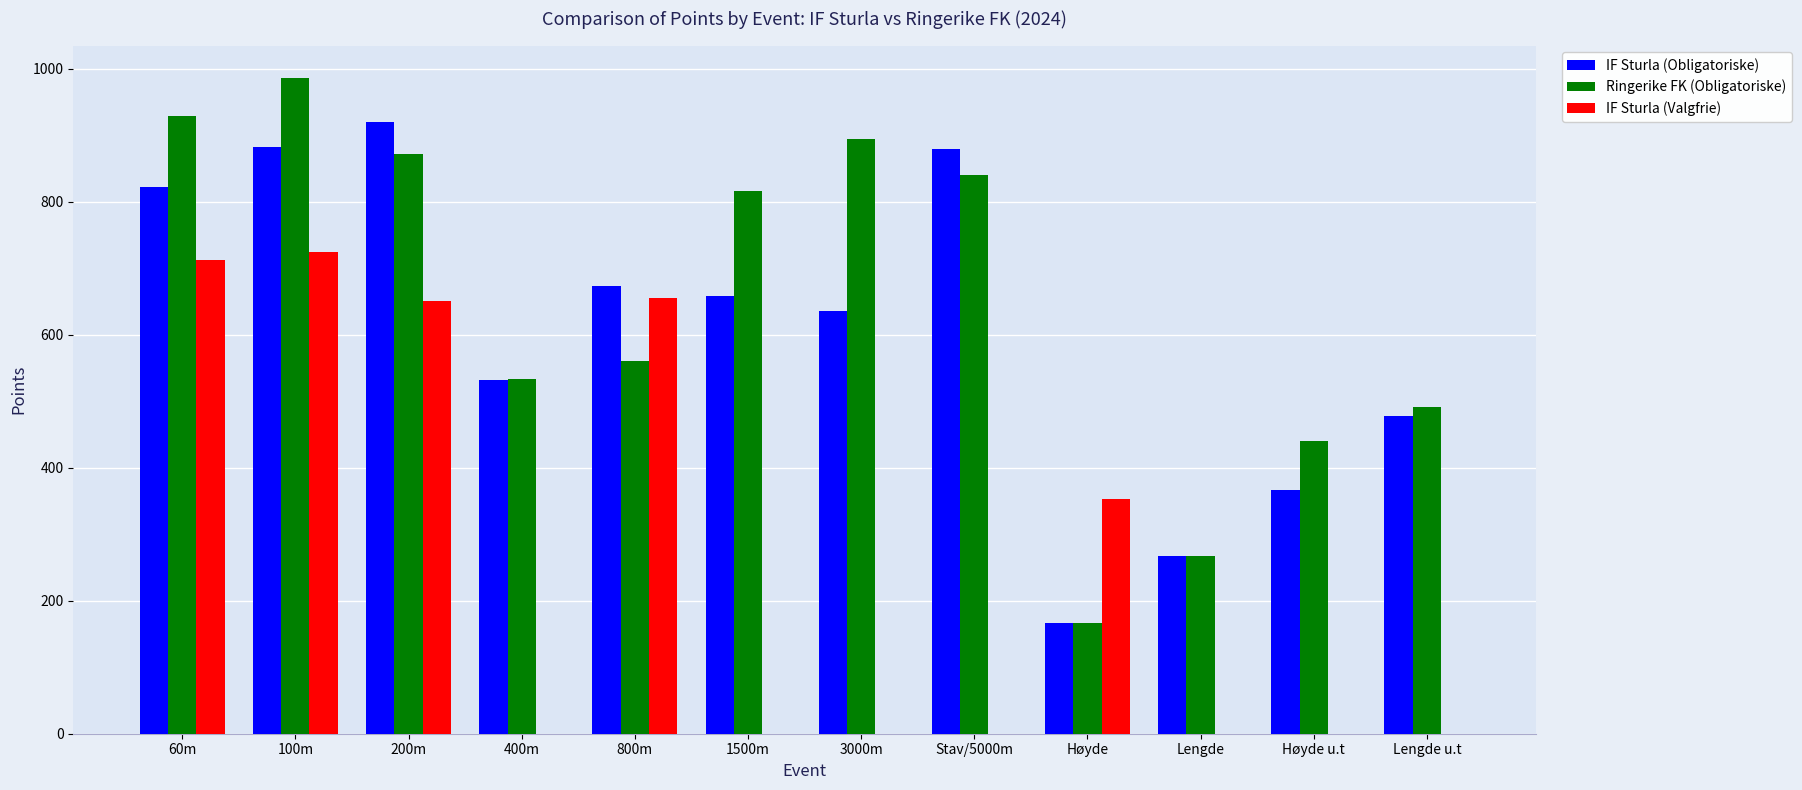

What is the maximum value for Ringerike FK (Obligatoriske)?

986